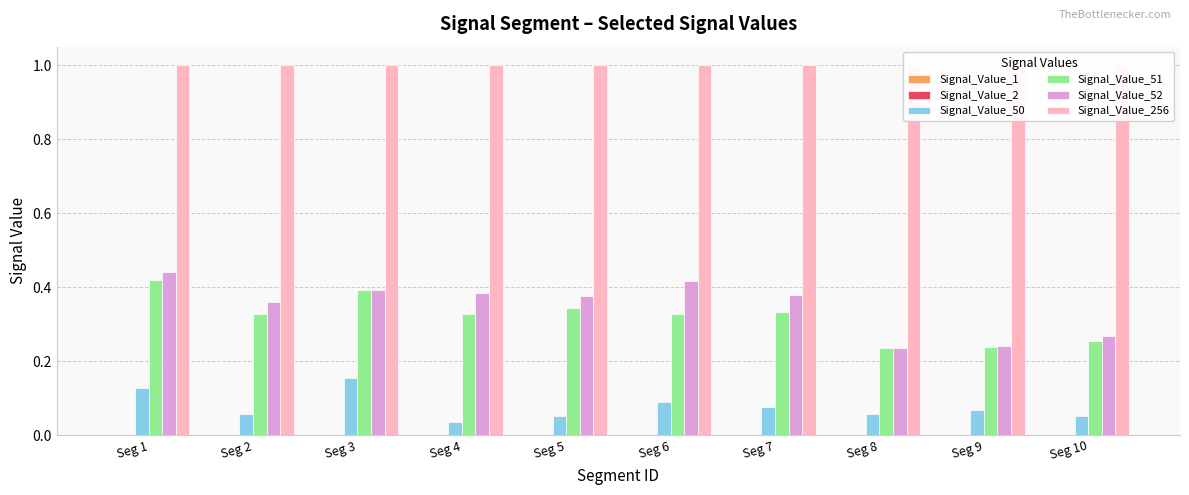

Is it true that Signal_Value_52 equals 0.4 at Seg 6?

True